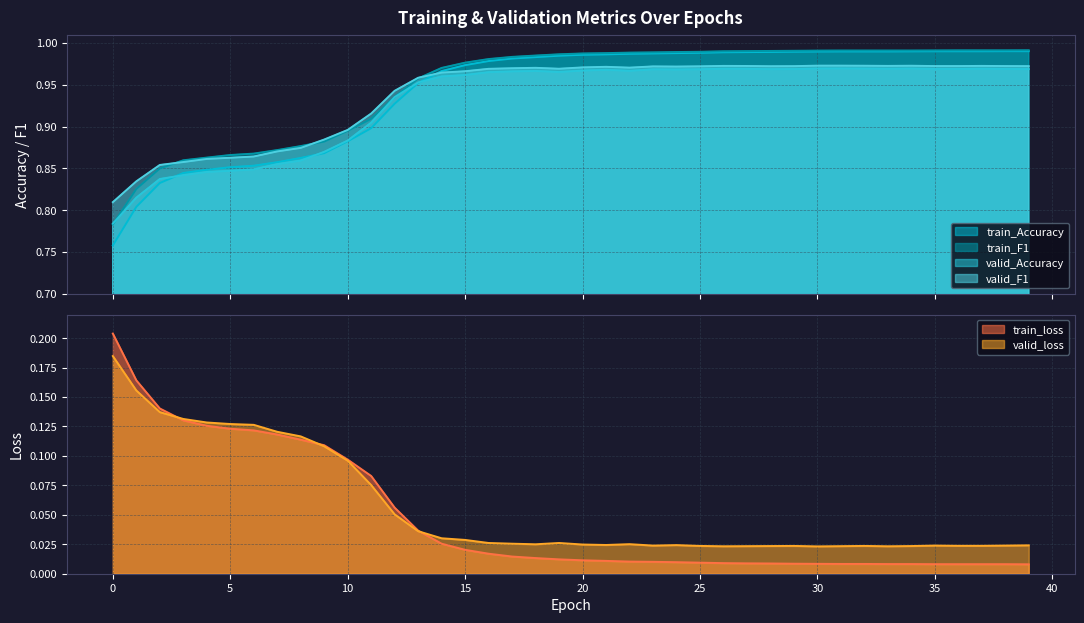

True or false: train_Accuracy has more than 0 points higher than both neighbors.

False